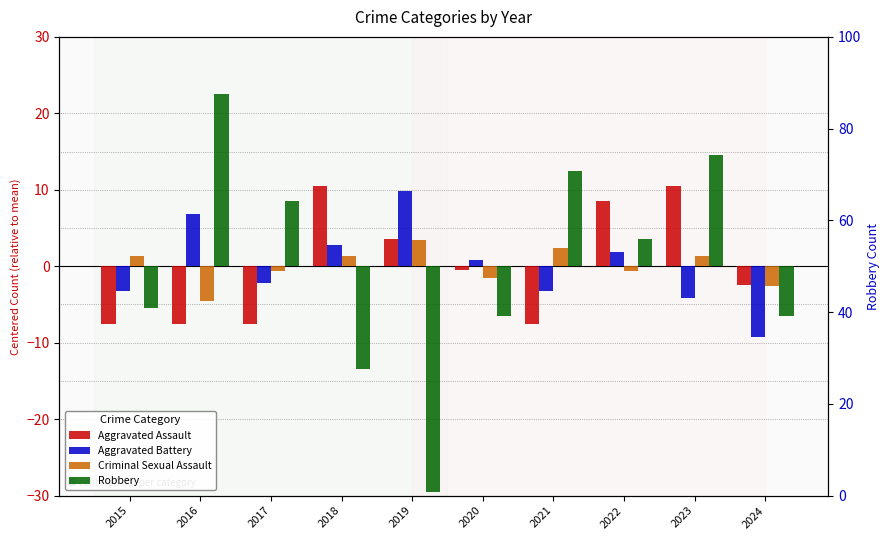

List the labels in order of Aggravated Assault value, smallest first.

2015, 2016, 2017, 2021, 2024, 2020, 2019, 2022, 2018, 2023